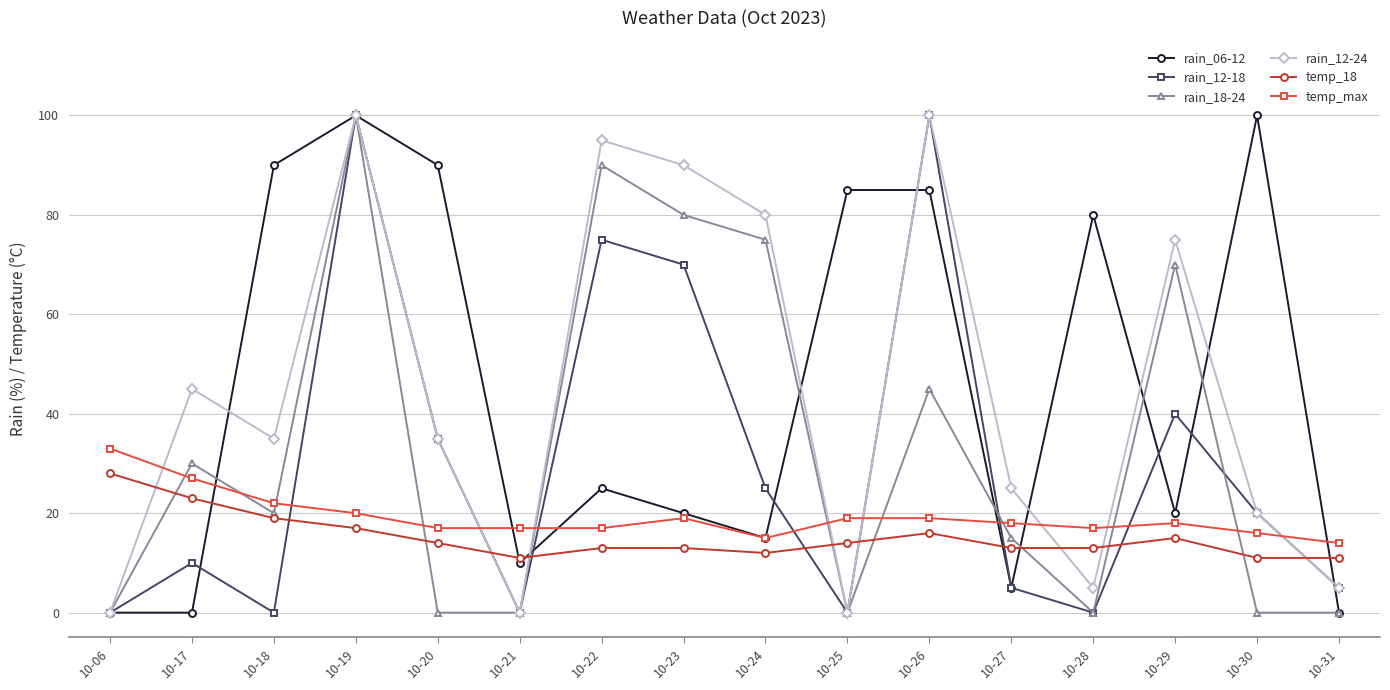

What is the value of the temp_18 point at the 10th from the left?

14